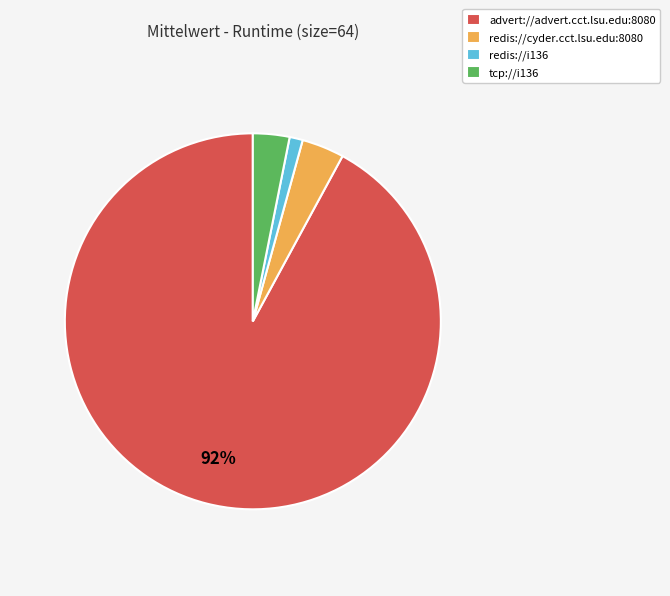

True or false: redis://i136 accounts for 15% of the total.

False